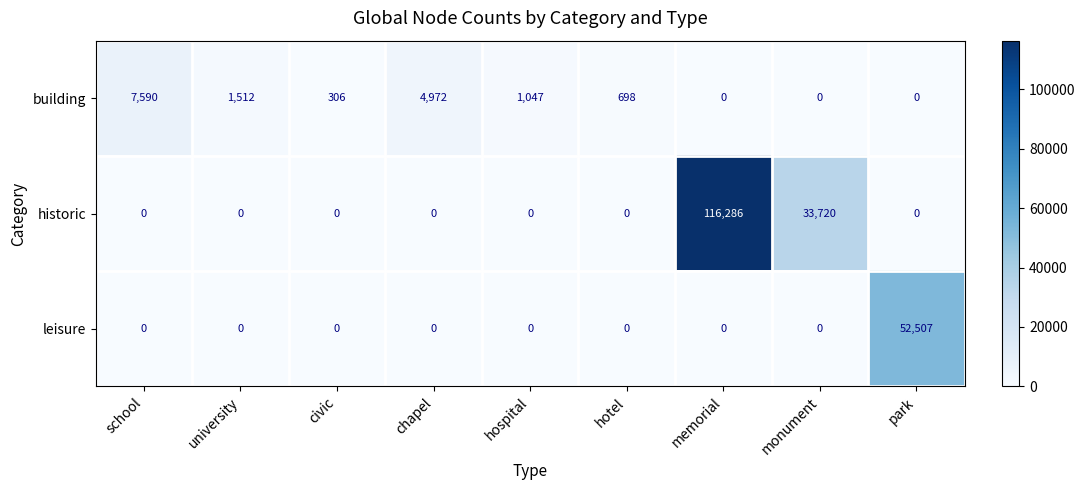

Which series has the largest range (max minus min)?

historic